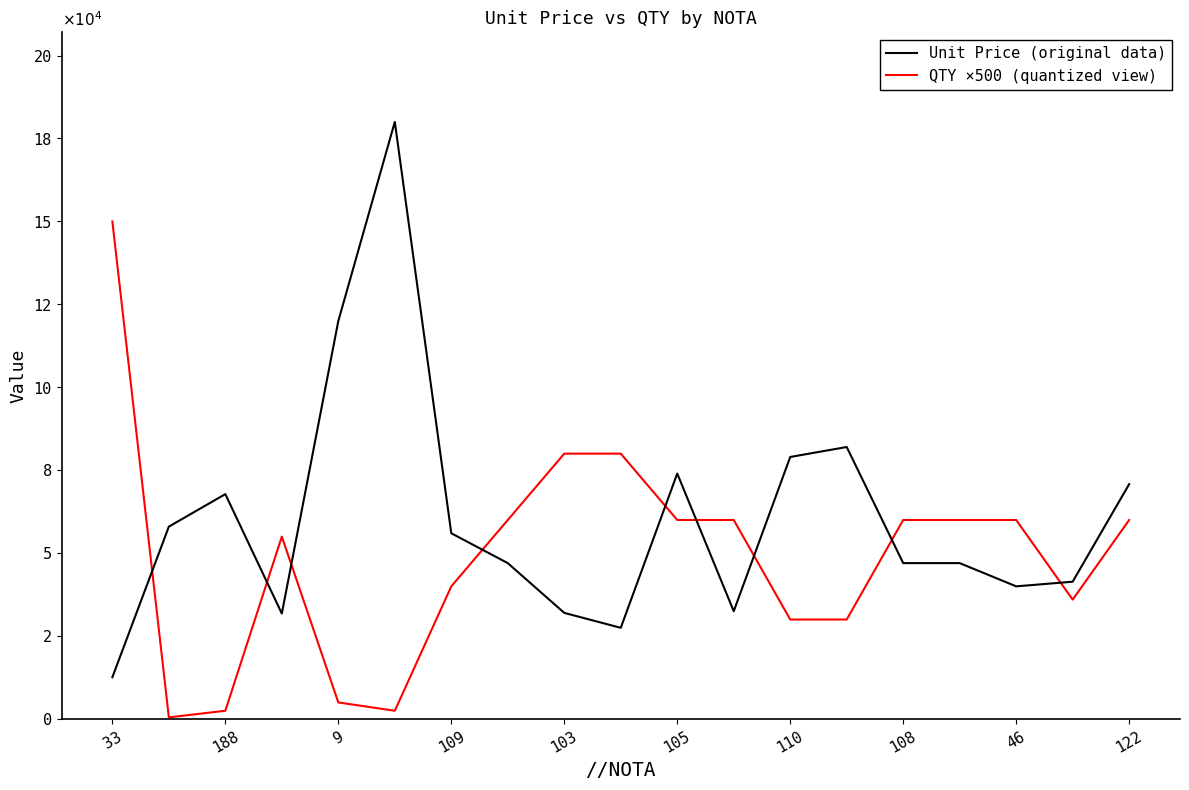

What are all the series names shown in the legend?

Unit Price (original data), QTY ×500 (quantized view)